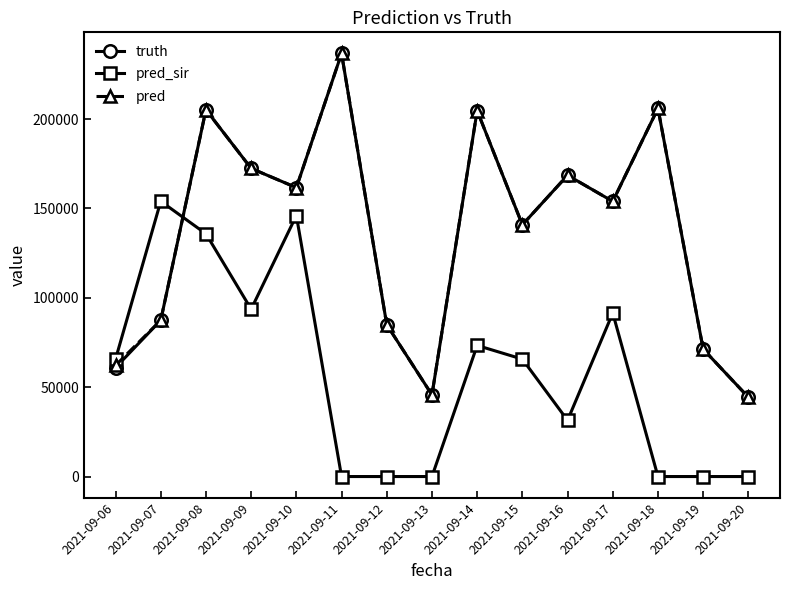

At which category does truth reach its first local valley?

2021-09-10